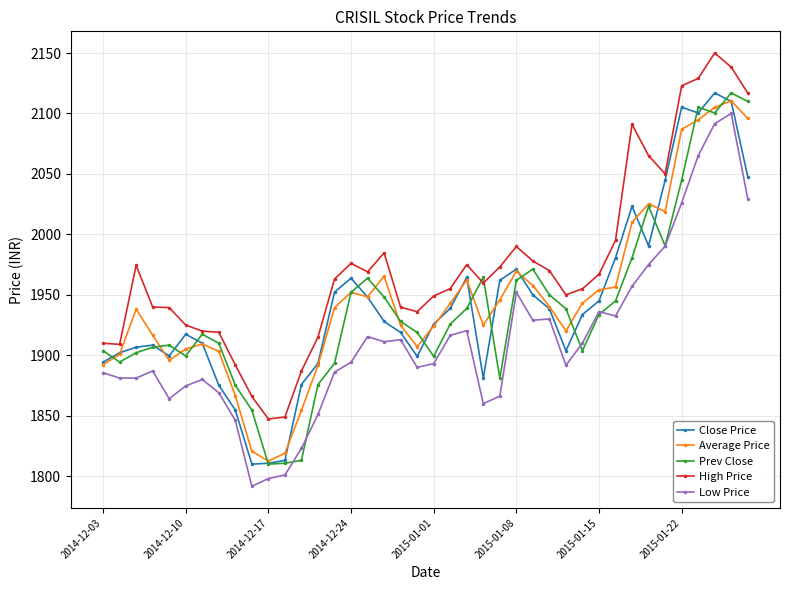

What is the value of the Average Price point at the 4th from the left?

1916.6